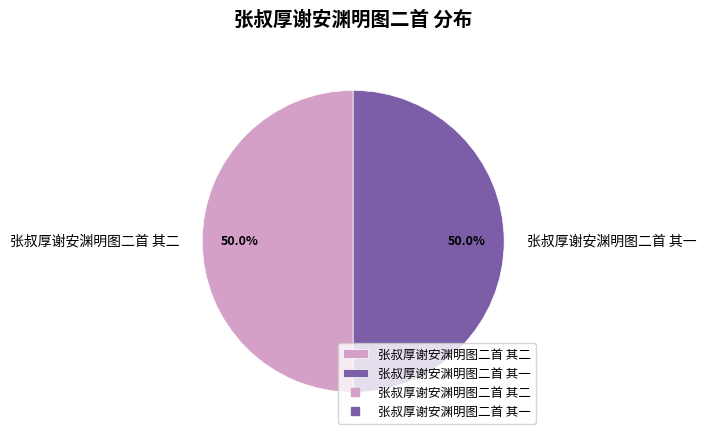

Do 张叔厚谢安渊明图二首 其二 and 张叔厚谢安渊明图二首 其一 together represent more than half of the pie?

Yes